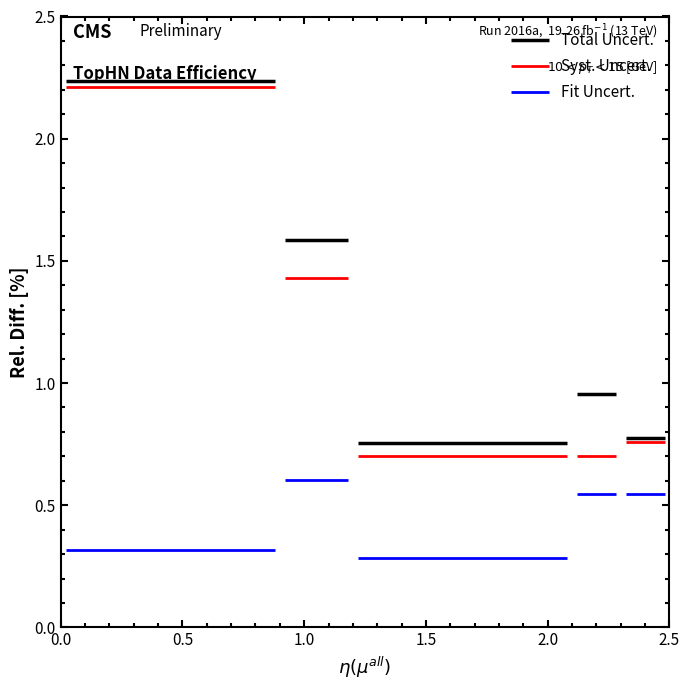

Reading left to right, what are all the values shown in this chart?

Total Uncert.: 0=2.2	1=1.6	2=0.7	3=0.9	4=0.8
Syst. Uncert.: 0=2.2	1=1.4	2=0.7	3=0.7	4=0.8
Fit Uncert.: 0=0.3	1=0.6	2=0.3	3=0.6	4=0.6